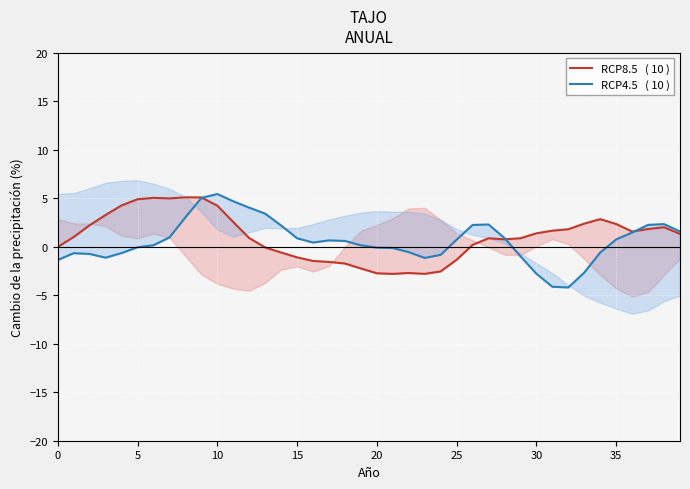

Which series has the widest spread of values?

RCP4.5   ( 10 )